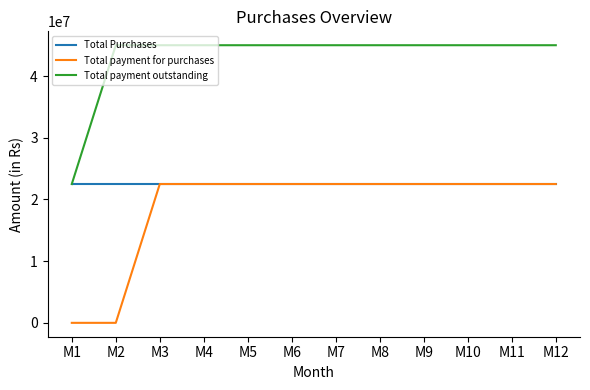

Reading left to right, transcribe all the data shown in this chart.

Total Purchases: M1=22500000	M2=22500000	M3=22500000	M4=22500000	M5=22500000	M6=22500000	M7=22500000	M8=22500000	M9=22500000	M10=22500000	M11=22500000	M12=22500000
Total payment for purchases: M1=0	M2=0	M3=22500000	M4=22500000	M5=22500000	M6=22500000	M7=22500000	M8=22500000	M9=22500000	M10=22500000	M11=22500000	M12=22500000
Total payment outstanding: M1=22500000	M2=45000000	M3=45000000	M4=45000000	M5=45000000	M6=45000000	M7=45000000	M8=45000000	M9=45000000	M10=45000000	M11=45000000	M12=45000000